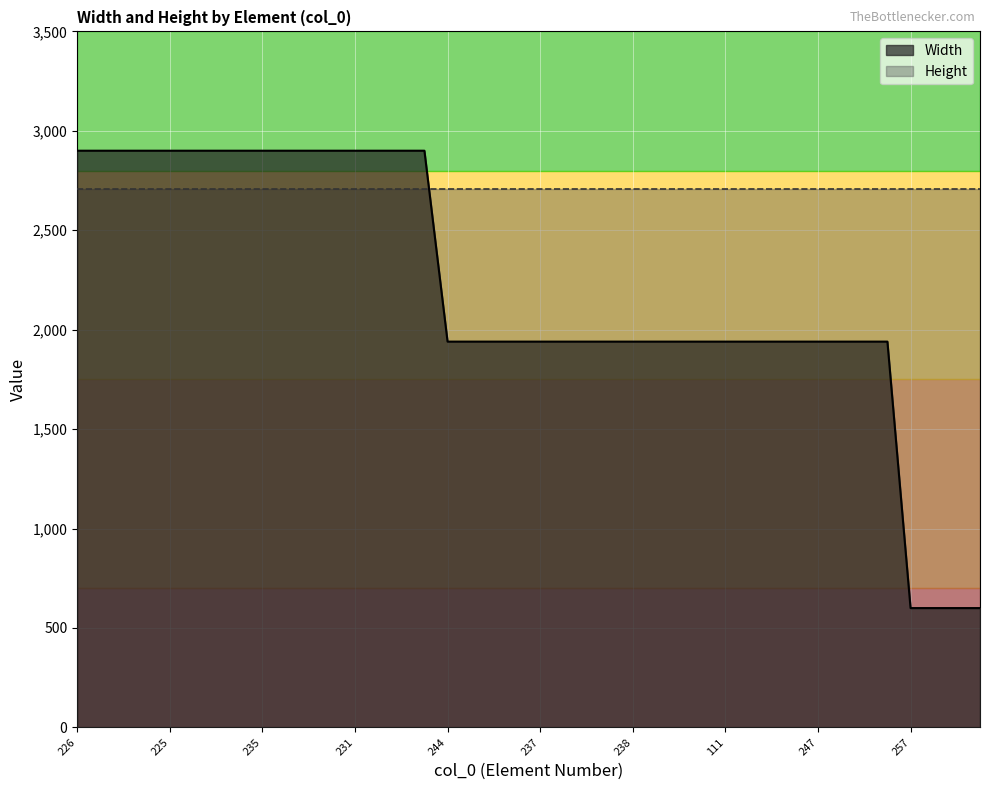

Which series has the largest total across all categories?

Height